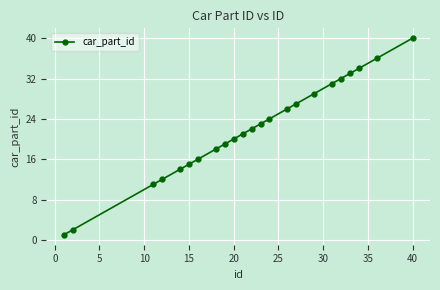

What is the difference between the second highest and second lowest values?

34